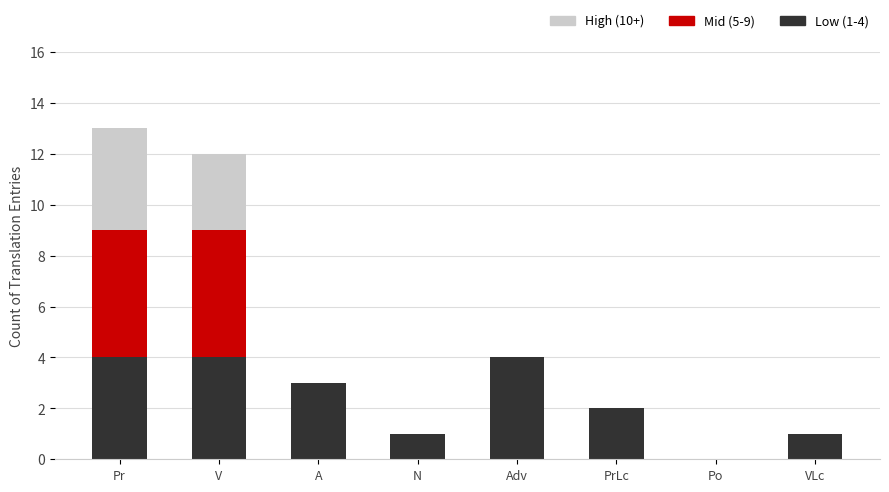

True or false: Low (1-4) has a value of 7 at Pr.

False